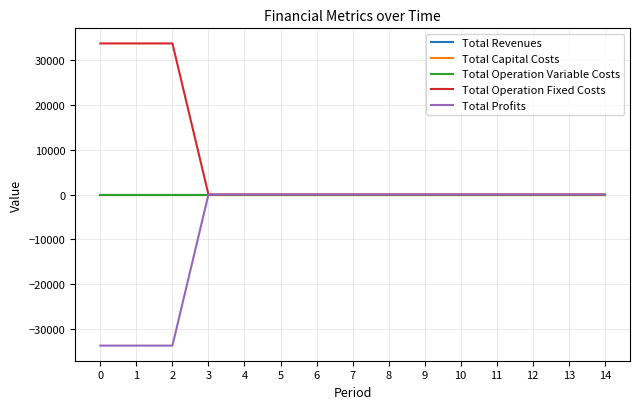

Which series has the largest range (max minus min)?

Total Operation Fixed Costs